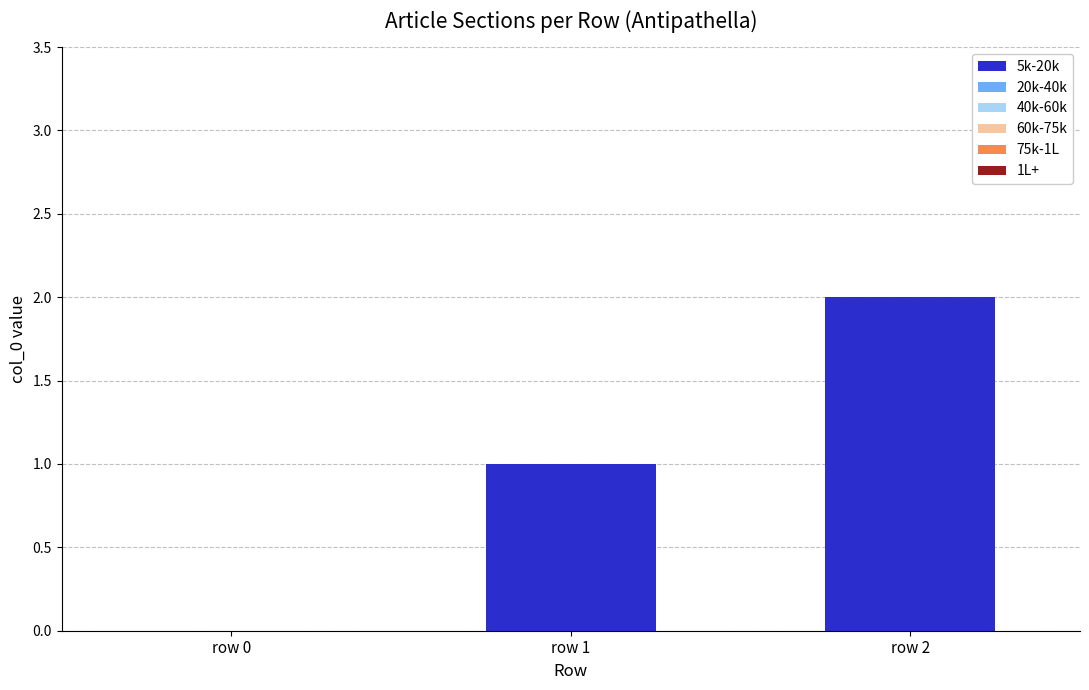

Is it true that the value at row 0 is 0?

True